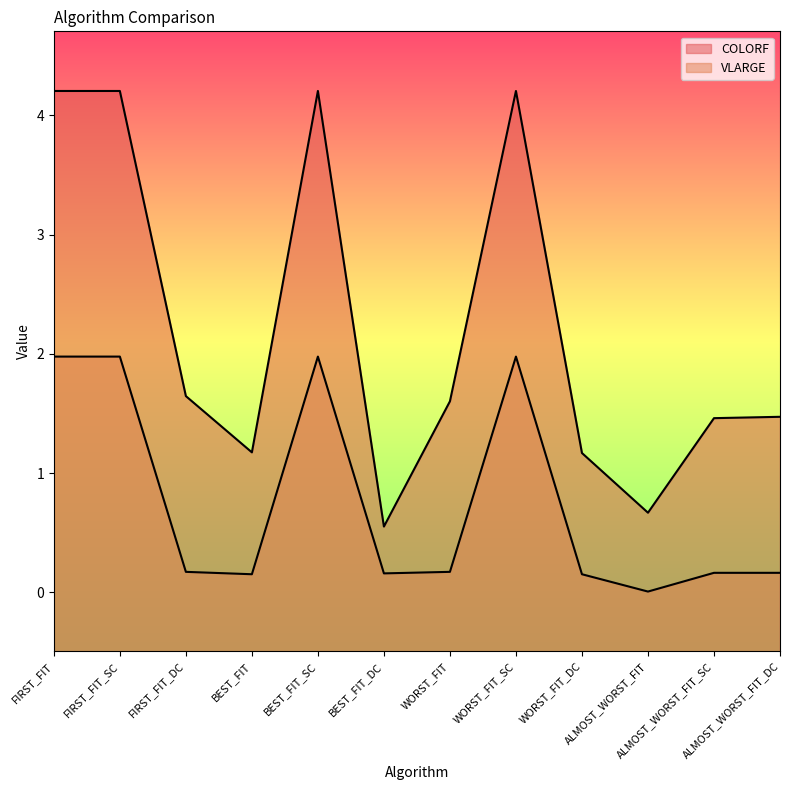

At which category does VLARGE reach its first local peak?

BEST_FIT_SC